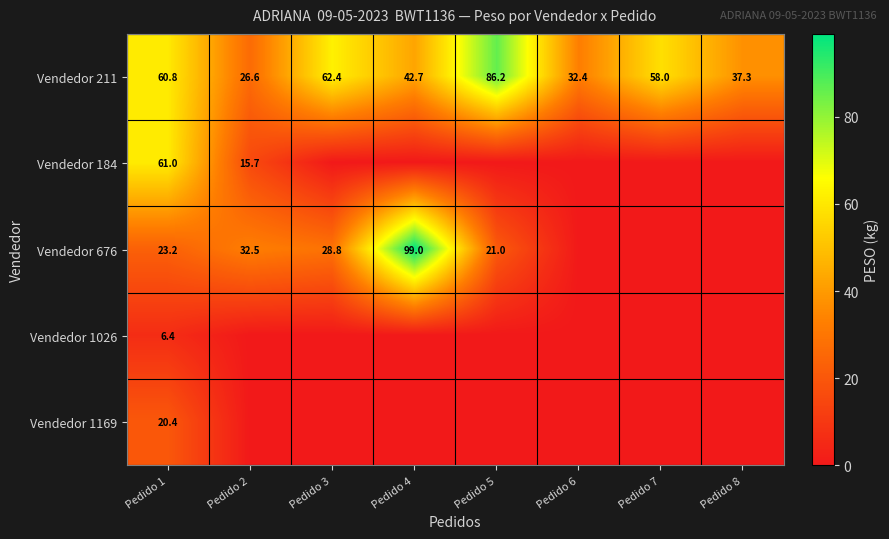

Is it true that Vendedor 1026 equals 6.4 at Pedido 1?

True